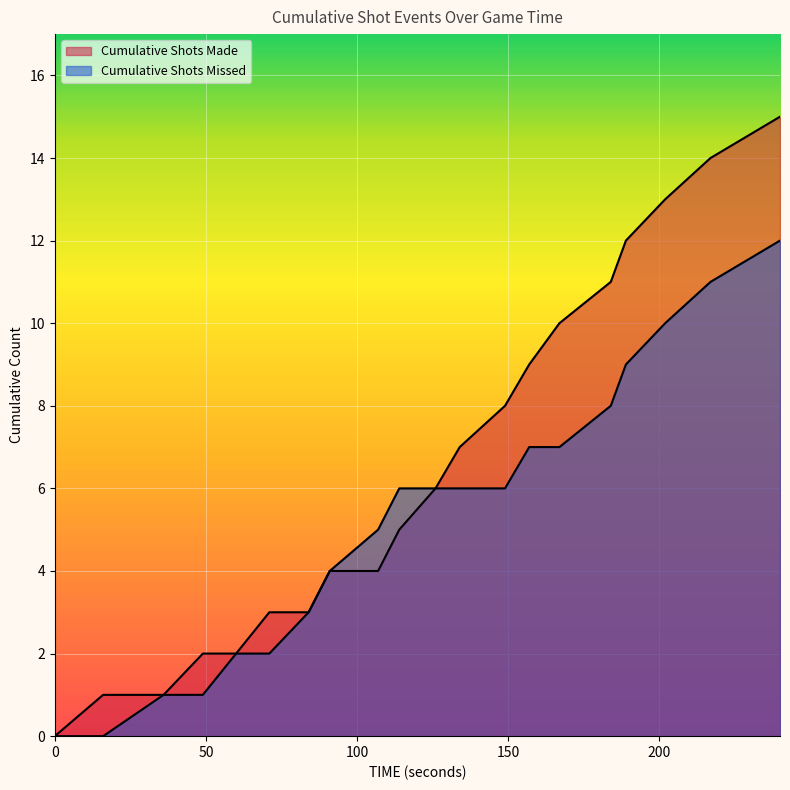

What is the total value across all series at 189?

21